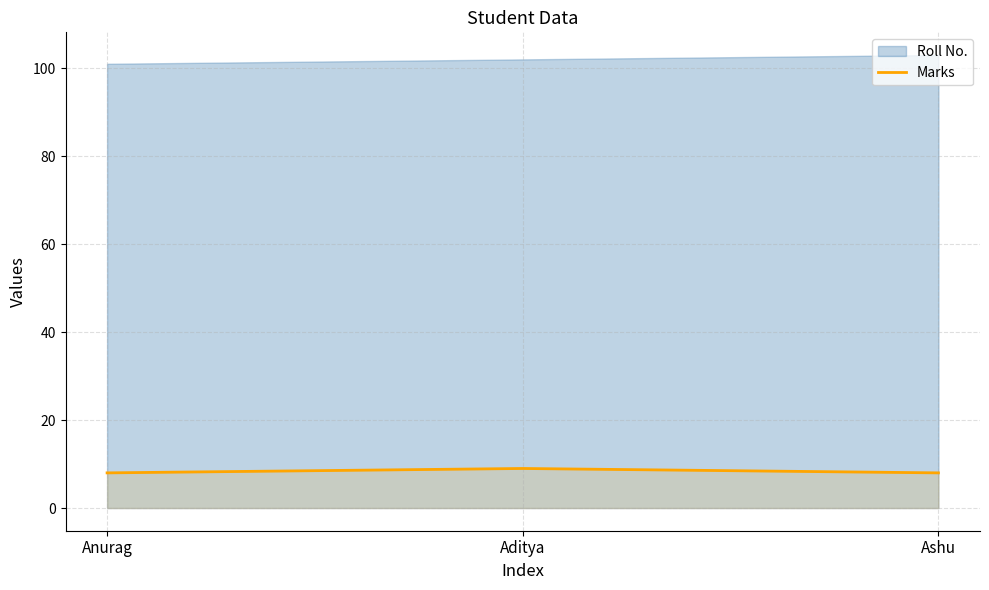

The value of Marks at Aditya is 9. True or false?

True